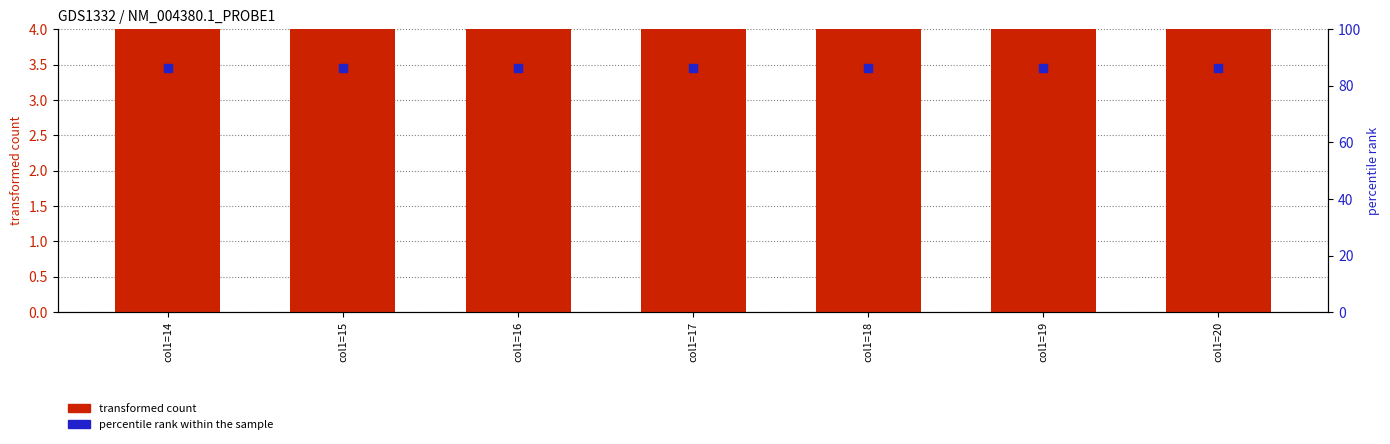

Which series has the largest total across all categories?

percentile rank within the sample